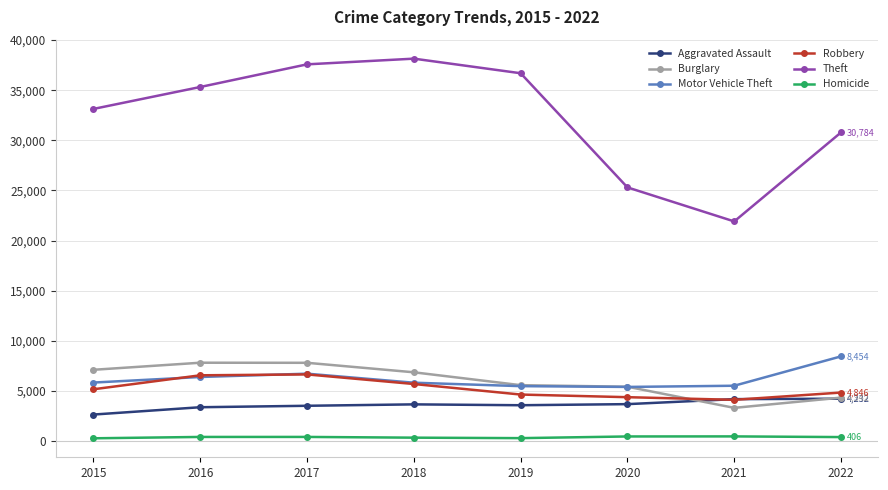

Which series has the widest spread of values?

Theft